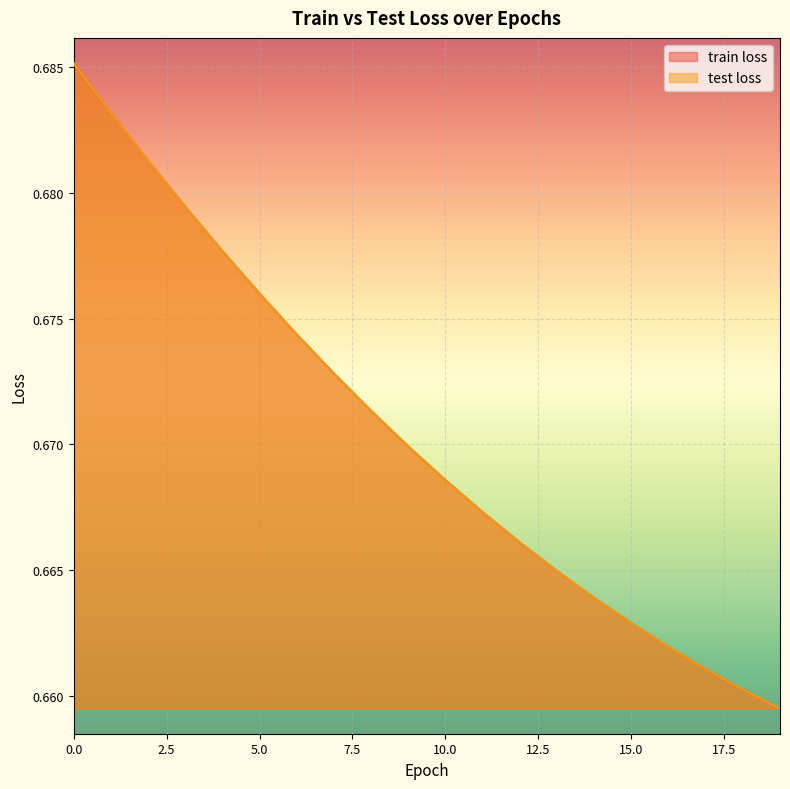

Where is train loss nearest to the value 0?

19